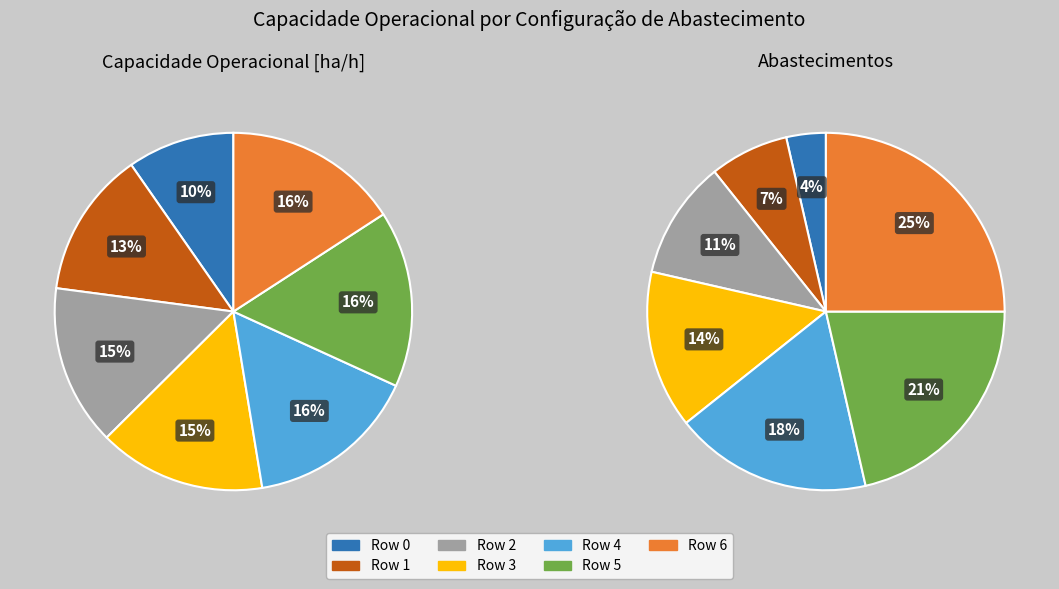

True or false: Row 6 accounts for 25% of the total.

True